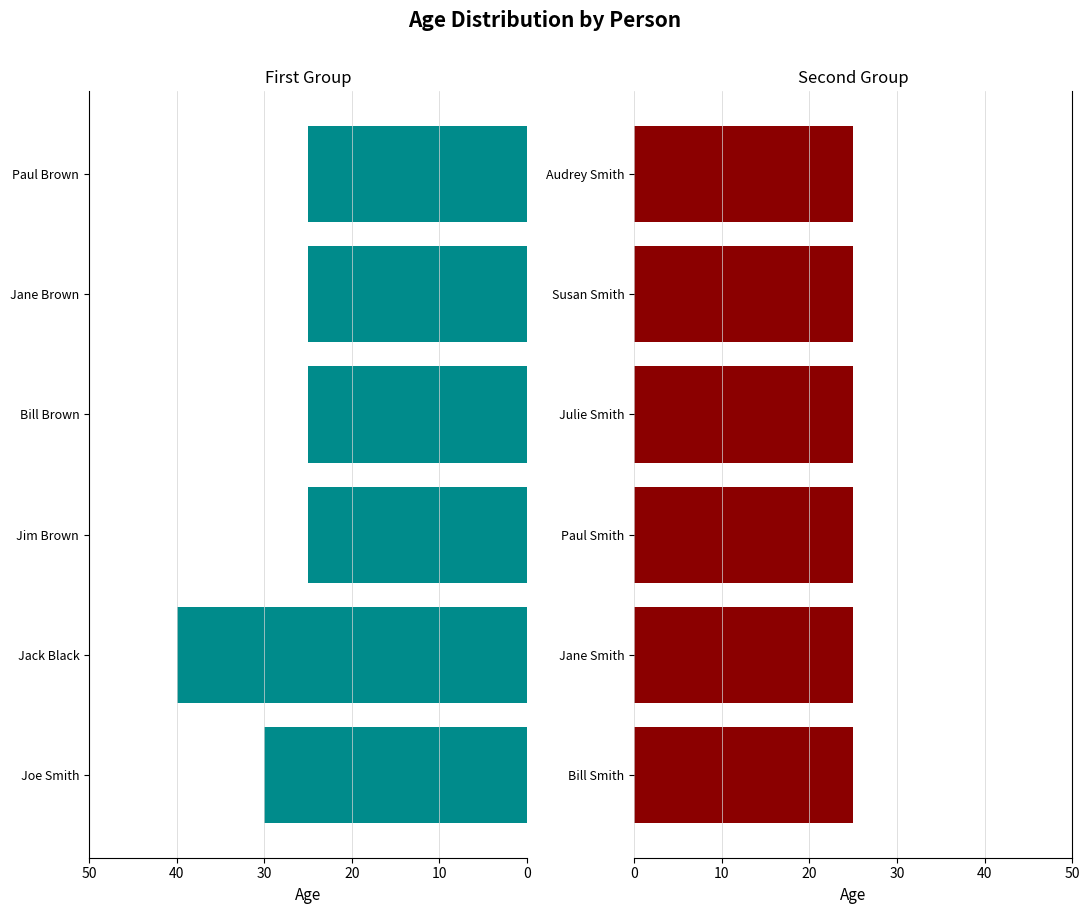

Read the First Group value at Bill Brown.

25.0